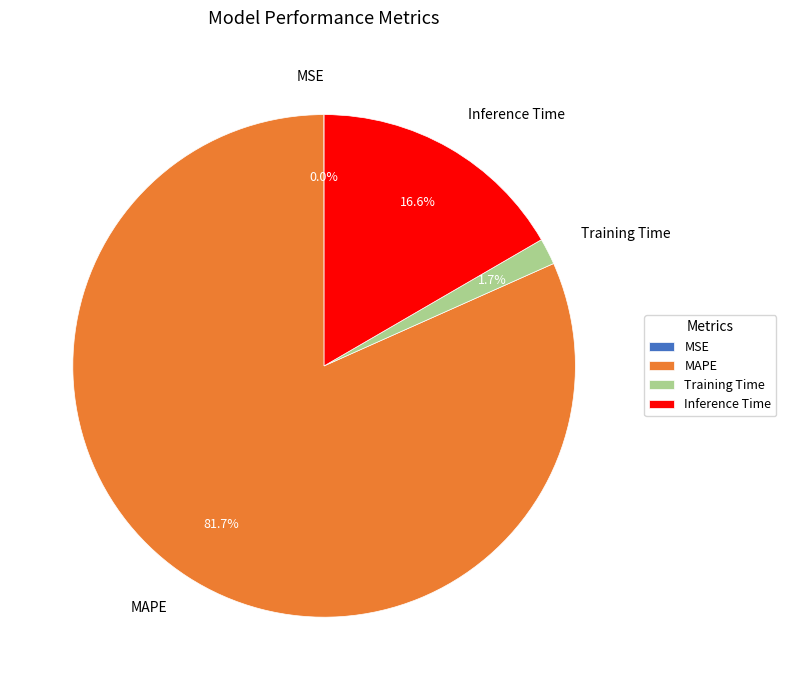

Which slice is the largest?

MAPE